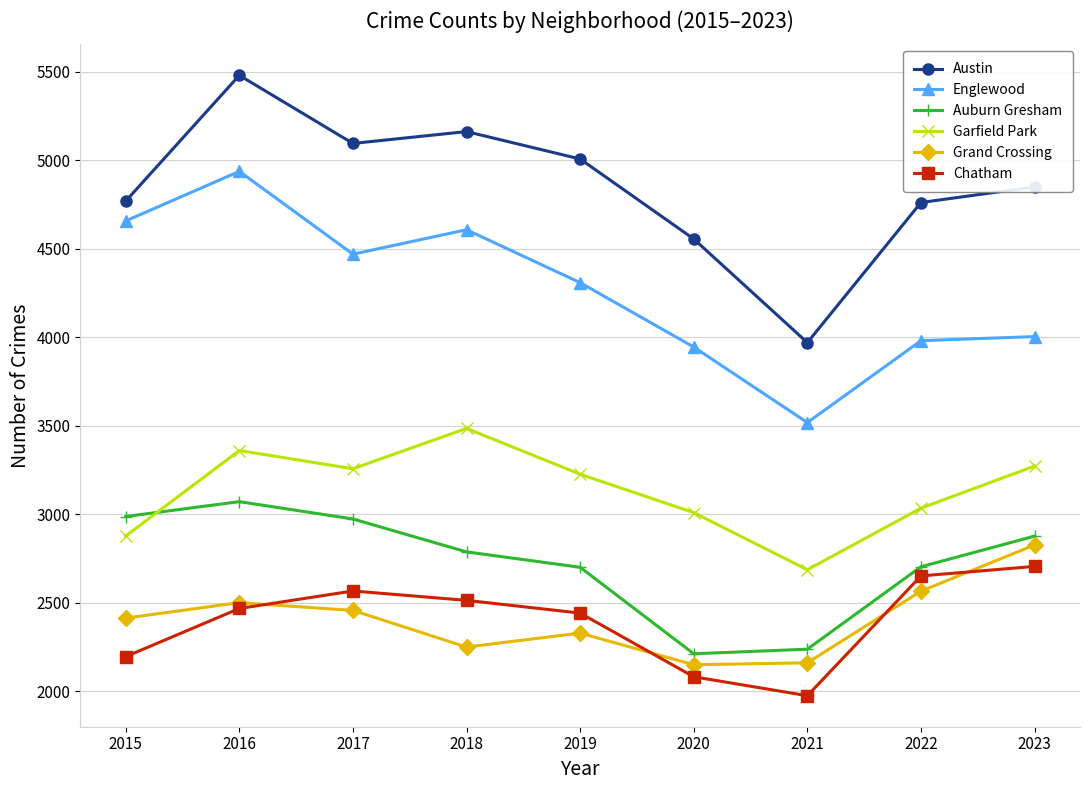

True or false: Englewood has more than 1 interior local peaks.

True